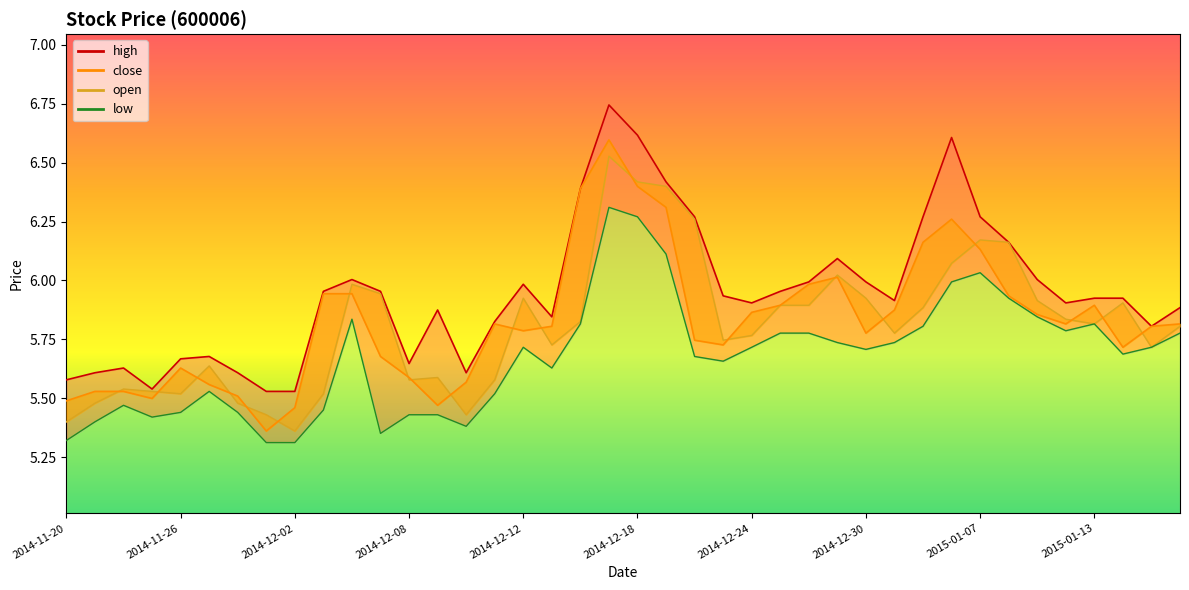

Which series has the largest total across all categories?

high